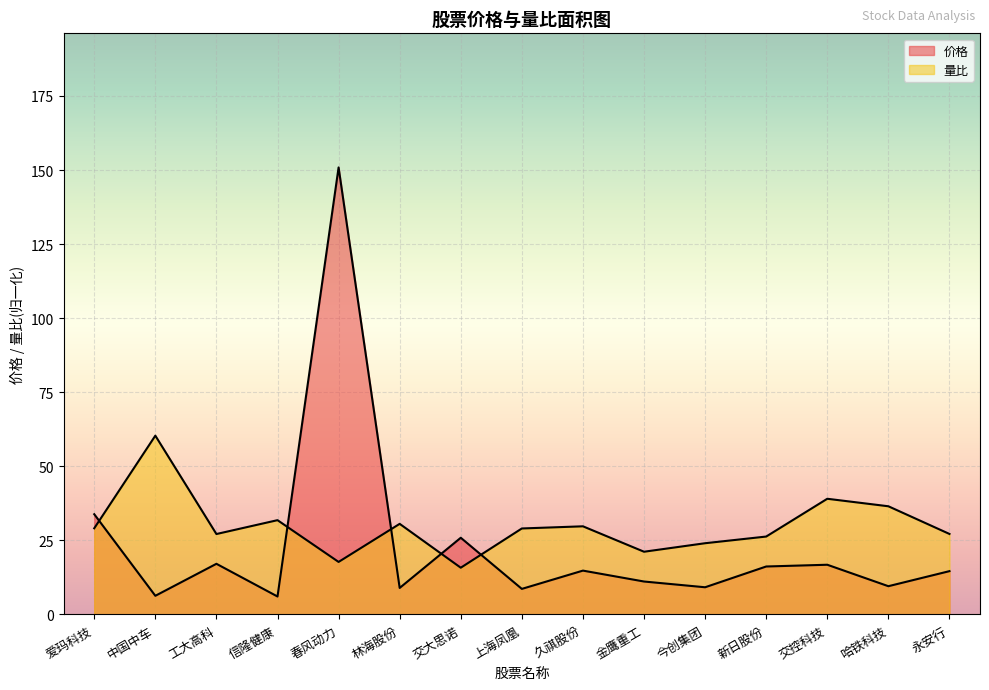

Reading left to right, list all the values displayed in this chart.

价格: 爱玛科技=33.8	中国中车=6.3	工大高科=17.1	信隆健康=6.1	春风动力=150.9	林海股份=8.9	交大思诺=25.9	上海凤凰=8.6	久祺股份=14.8	金鹰重工=11.1	今创集团=9.2	新日股份=16.2	交控科技=16.8	哈铁科技=9.5	永安行=14.6
量比: 爱玛科技=29.1	中国中车=60.3	工大高科=27.1	信隆健康=31.8	春风动力=17.7	林海股份=30.6	交大思诺=15.8	上海凤凰=29.0	久祺股份=29.8	金鹰重工=21.2	今创集团=24.0	新日股份=26.3	交控科技=39.0	哈铁科技=36.5	永安行=27.2